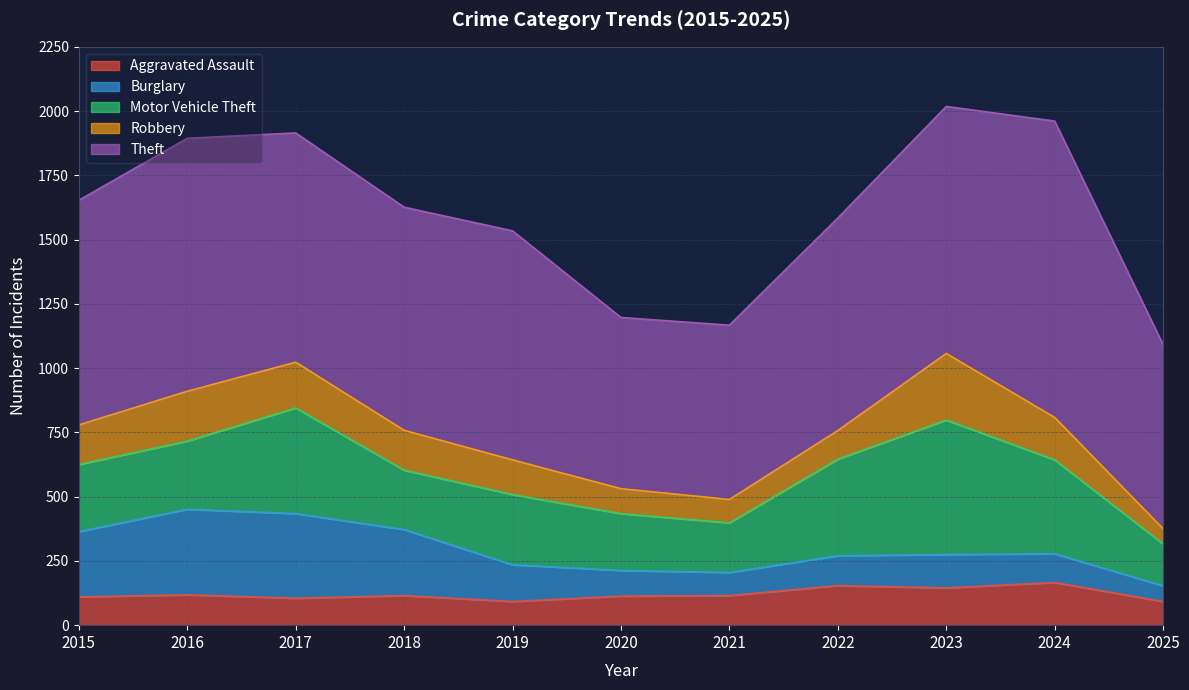

After their last crossing, which series has the higher values: Aggravated Assault or Robbery?

Aggravated Assault